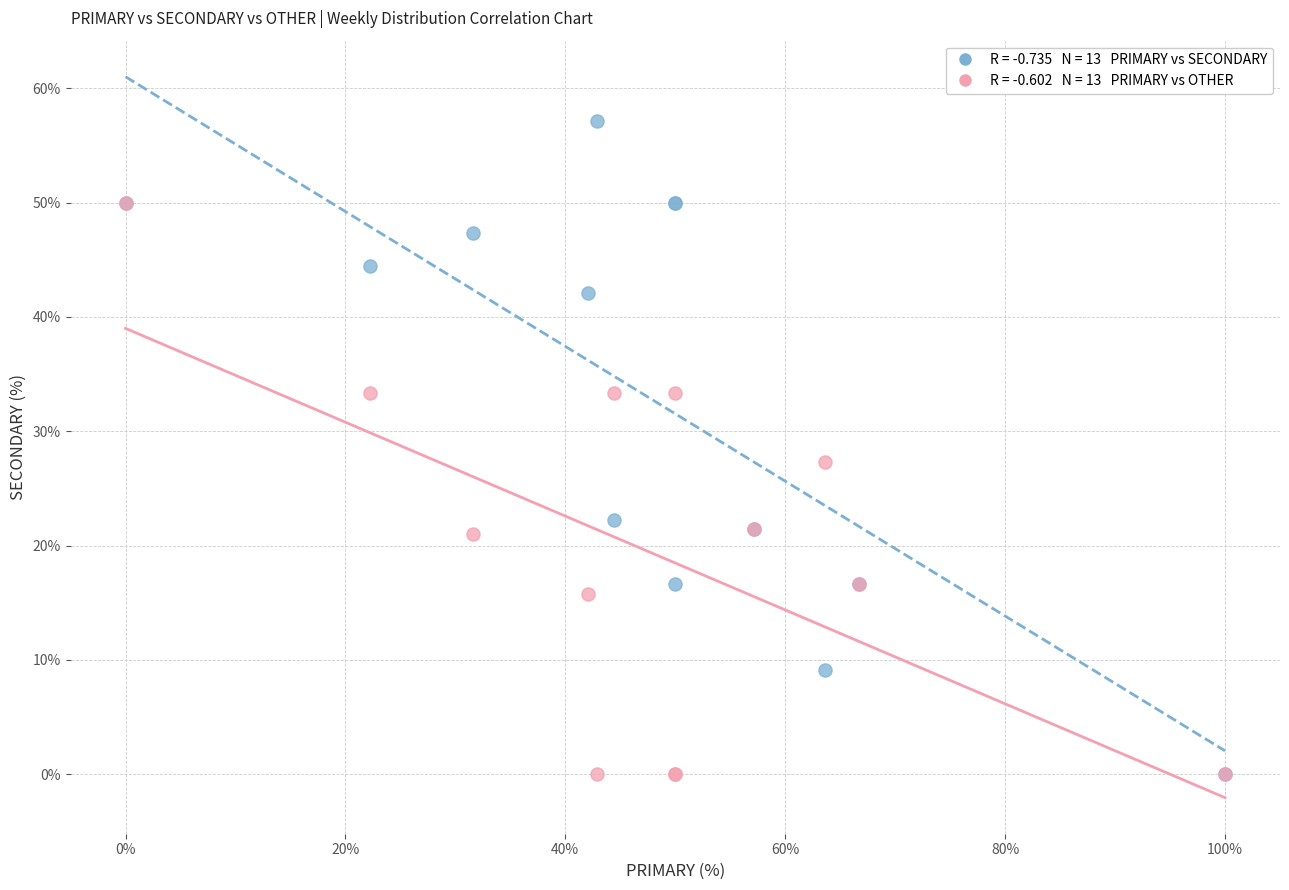

Across all series, what Y value is closest to 28?

27.3